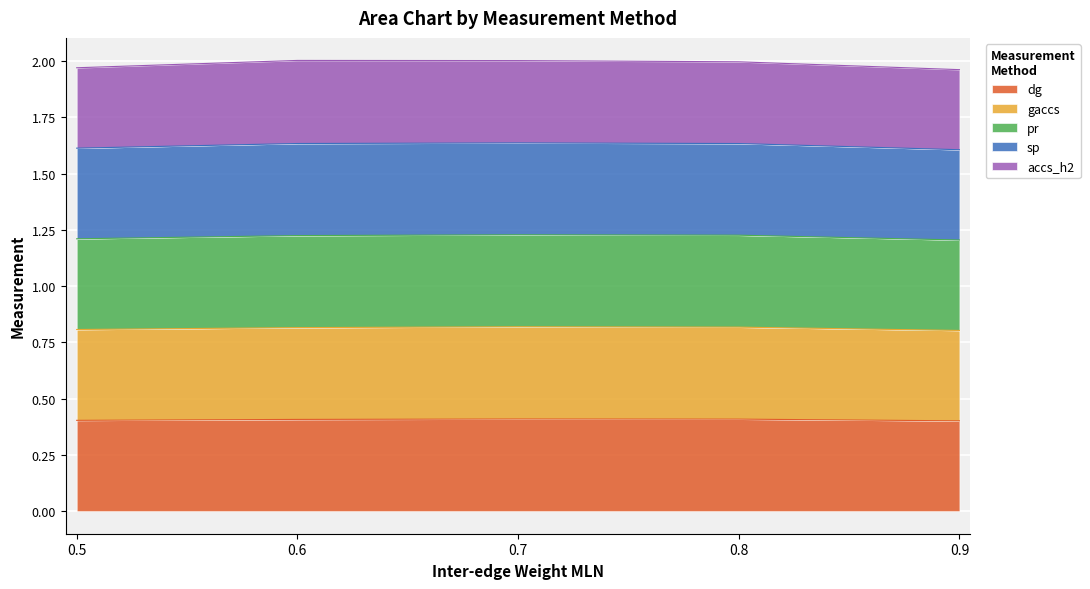

How many interior local peaks does the pr series have?

1